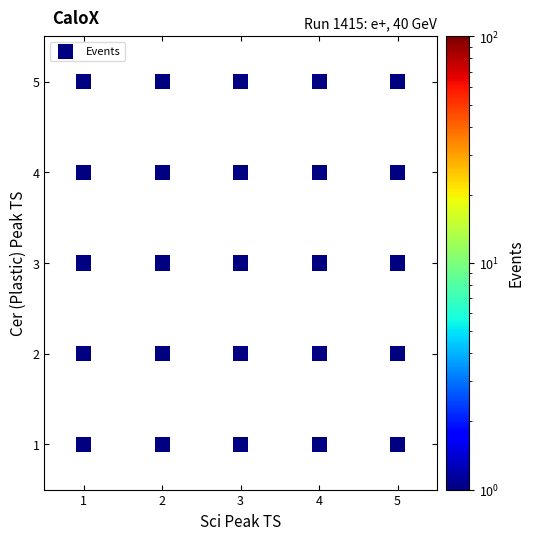

What is the range of Y values (max minus min)?

4